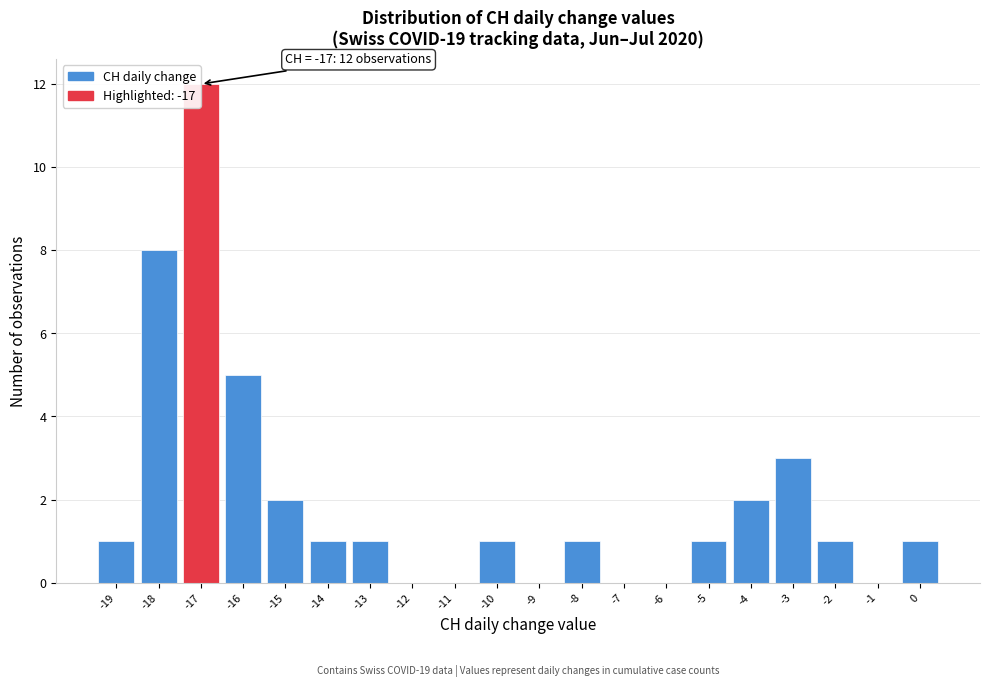

Over which range of the x-axis is the bar tallest?

-17.5 to -16.5